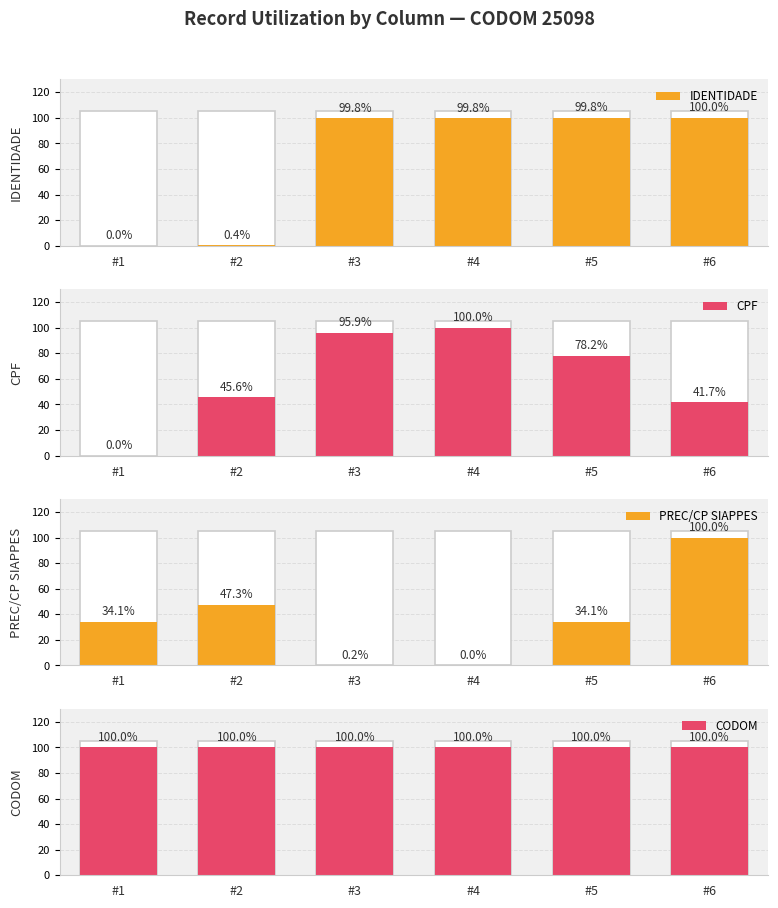

Where does the CPF series first go above 78?

#3